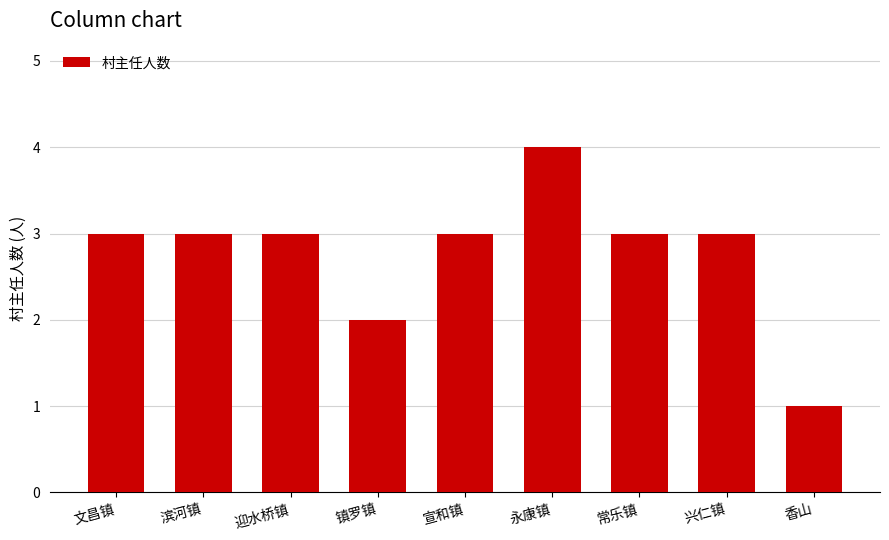

Reading right to left, what are all the values shown in this chart?

香山=1	兴仁镇=3	常乐镇=3	永康镇=4	宣和镇=3	镇罗镇=2	迎水桥镇=3	滨河镇=3	文昌镇=3